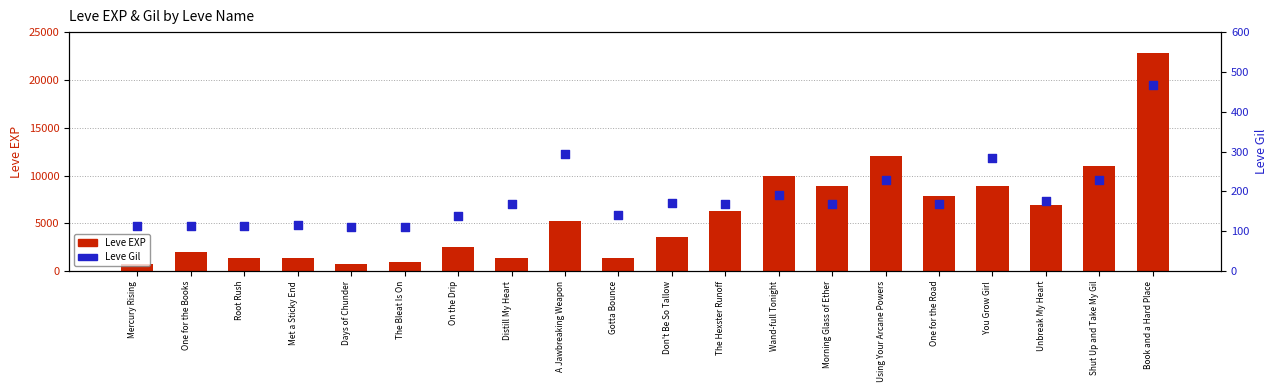

What is the total value across all series at Root Rush?

1444